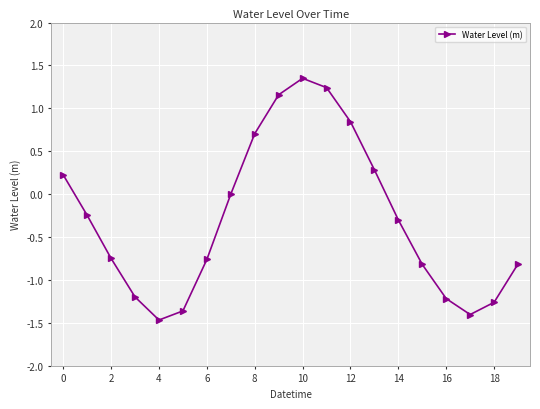

True or false: there are more than 1 points higher than both neighbors.

False